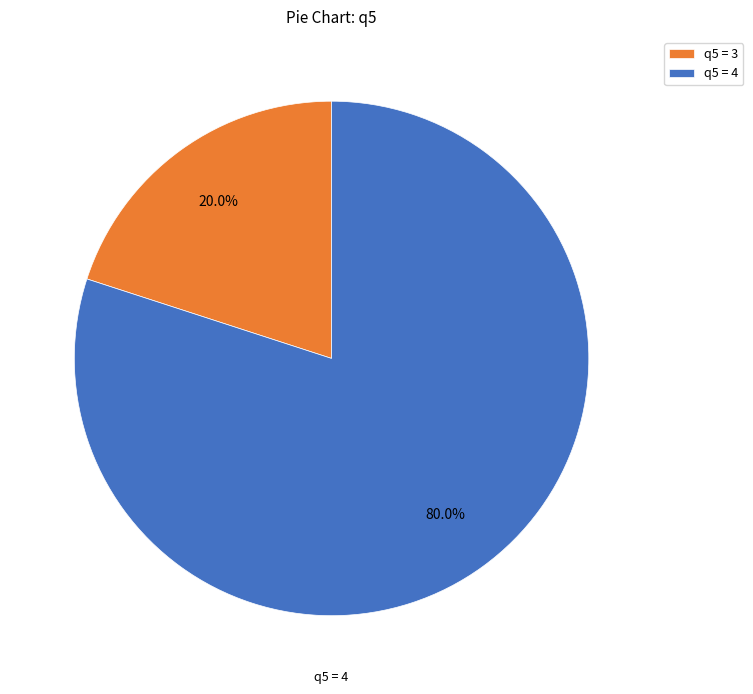

What is the largest slice in the pie chart?

q5 = 4